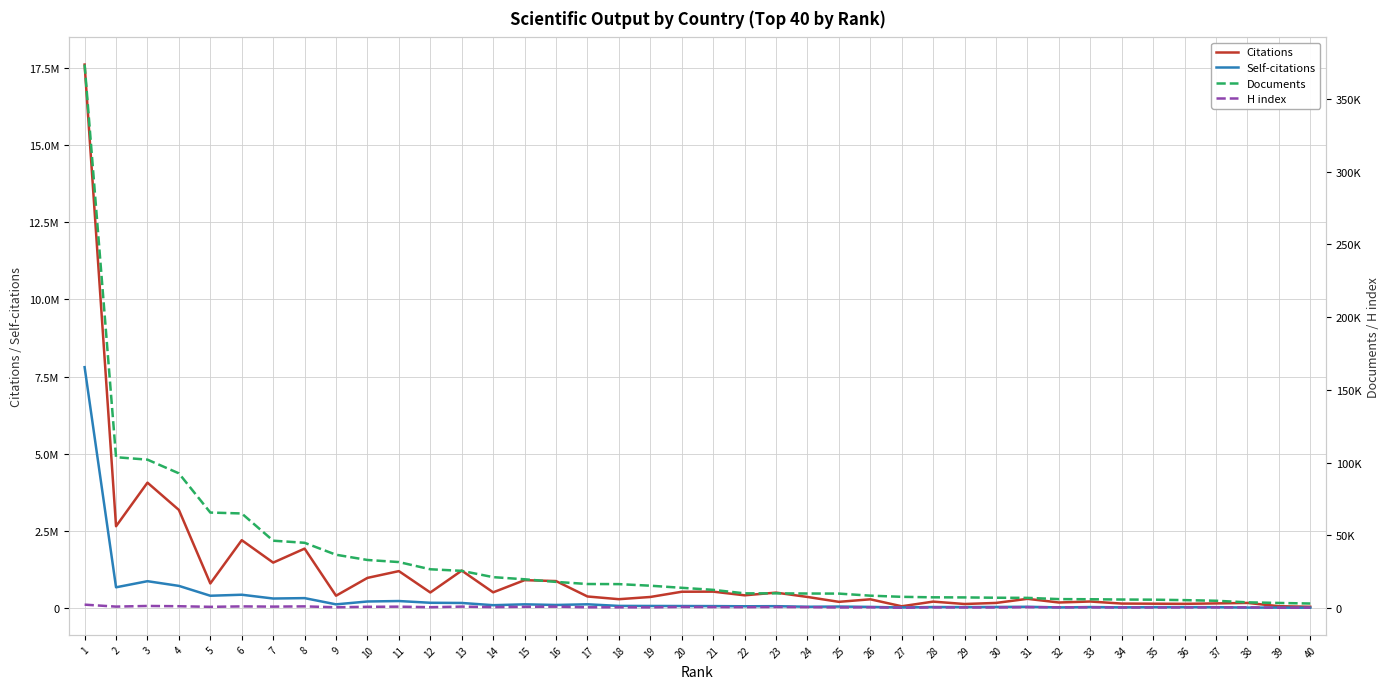

Which series has the largest total across all categories?

Citations